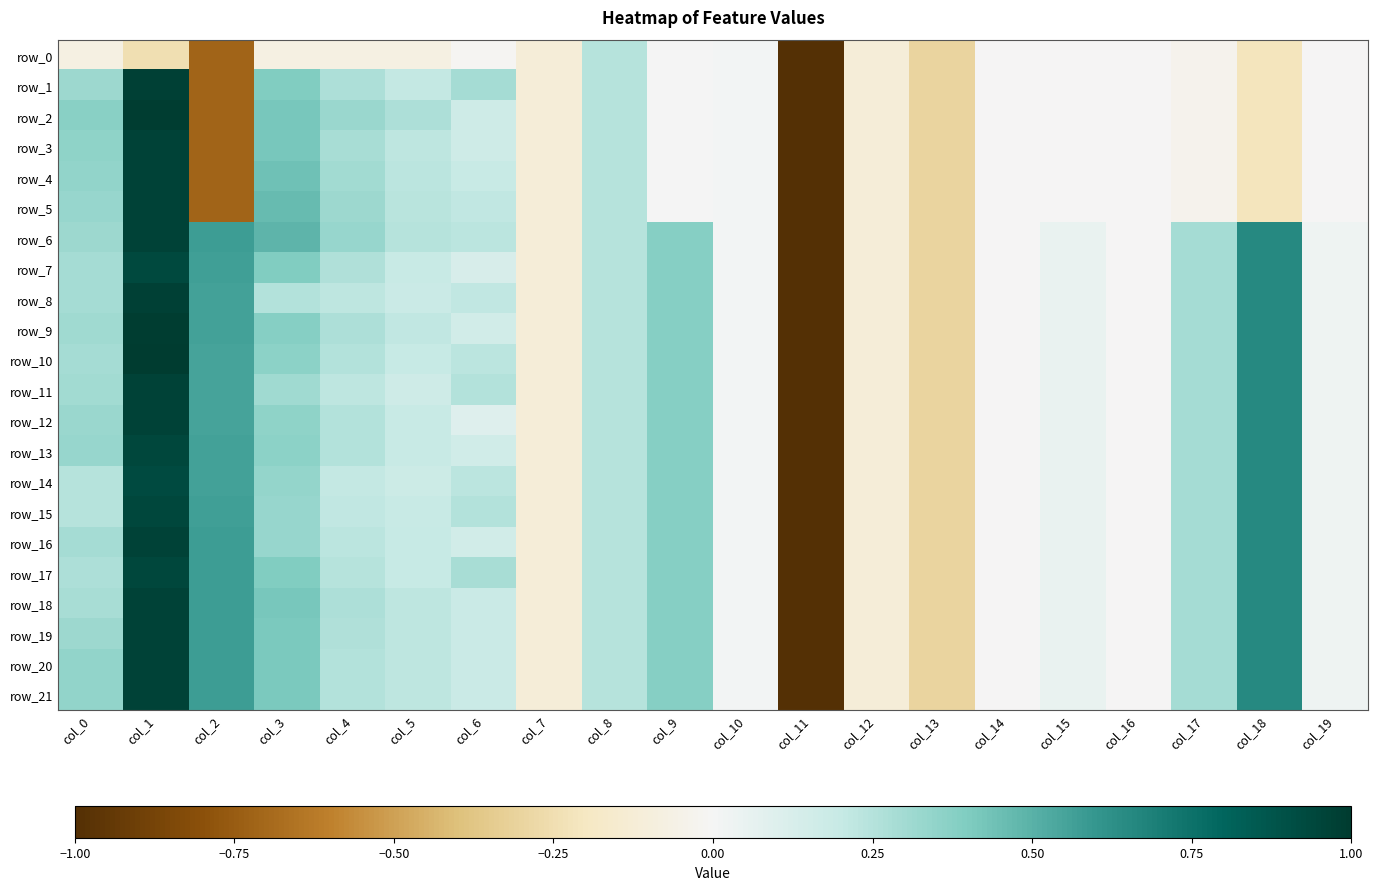

Is the value of row_18 at col_7 greater than the value of row_2 at col_7?

No